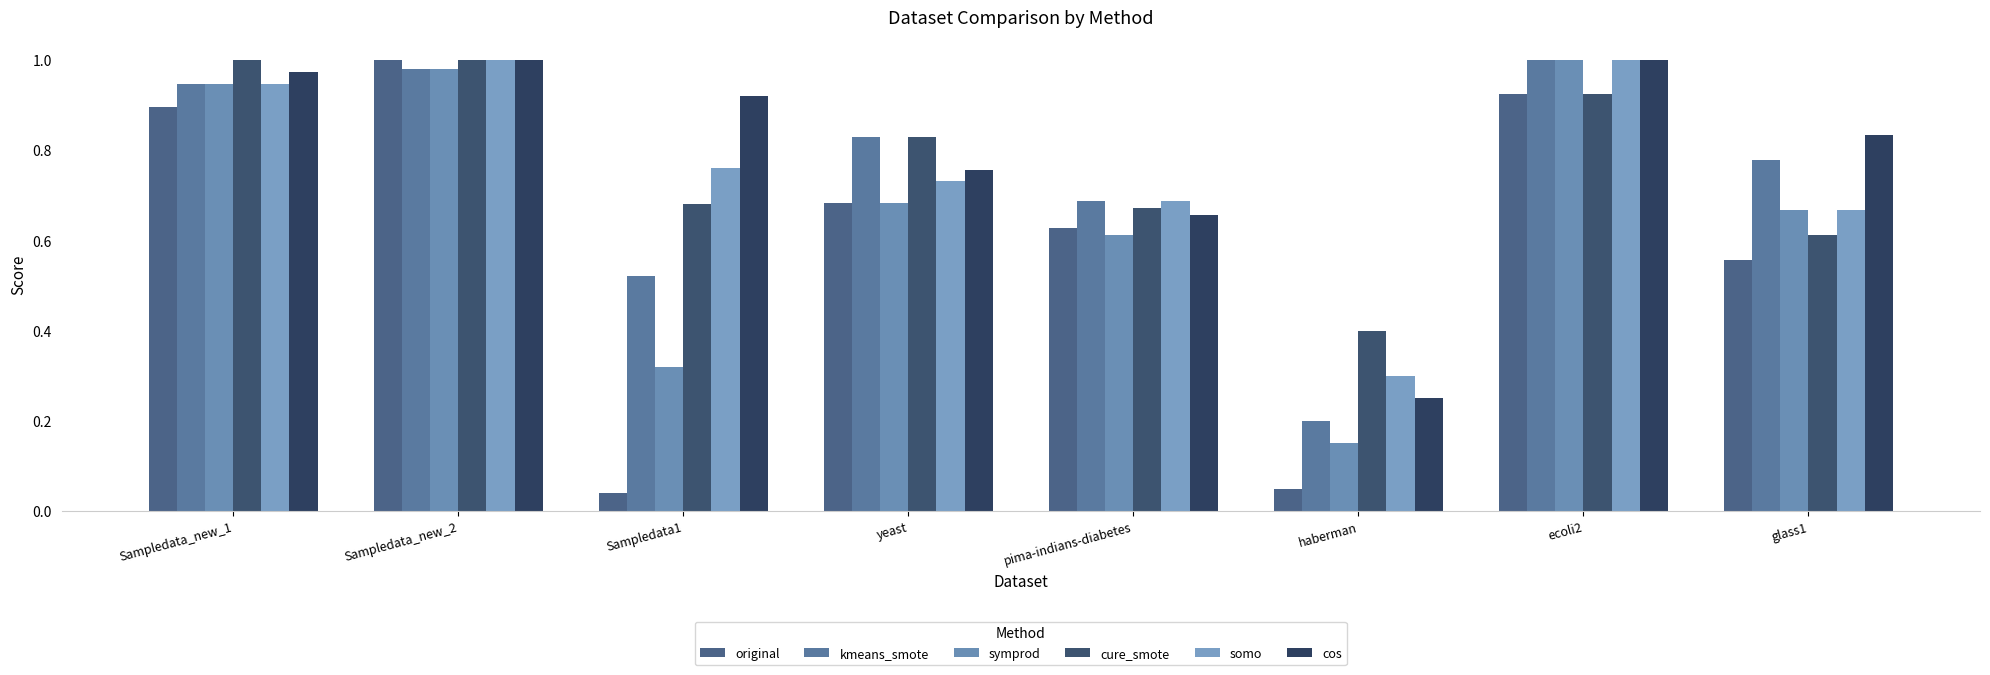

How many distinct data groups are displayed?

6